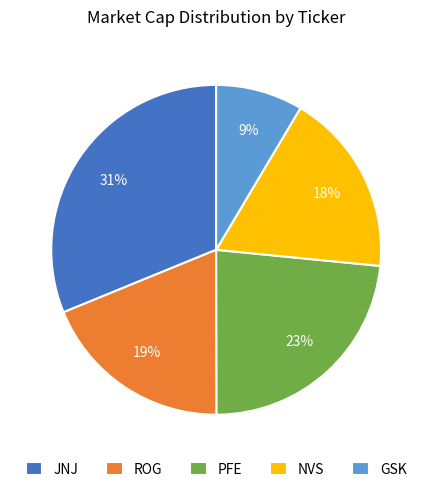

What percentage is the NVS slice, to the nearest percent?

18%